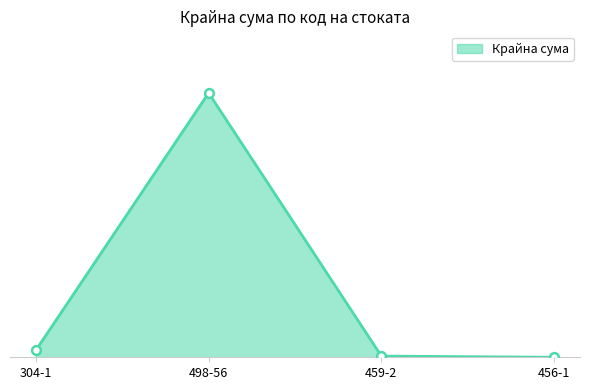

Between 304-1 and 498-56, which is larger?

498-56